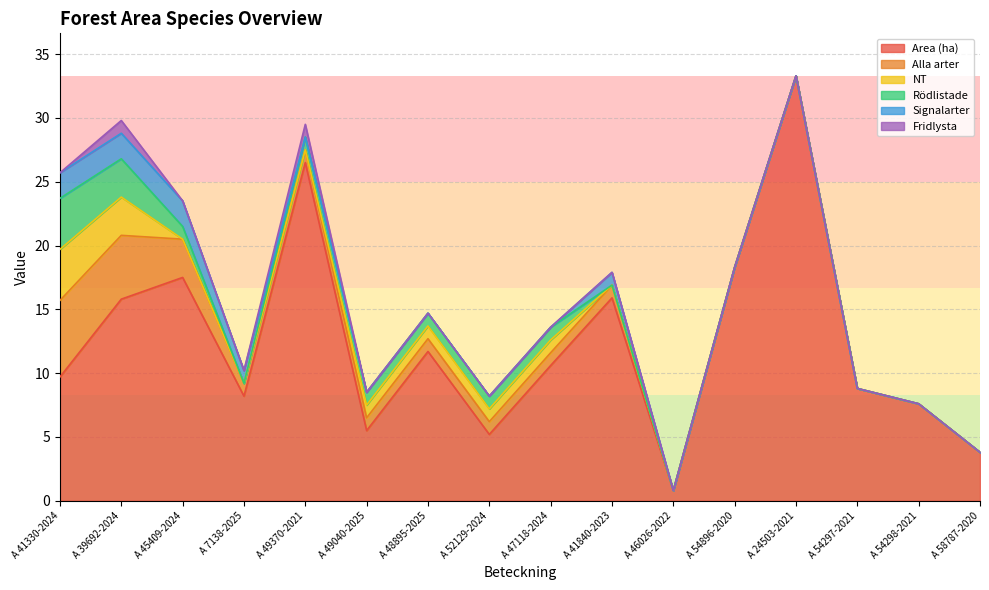

Reading left to right, transcribe all the data shown in this chart.

Area (ha): 9.7	15.8	17.5	8.2	26.5	5.5	11.7	5.2	10.6	15.9	0.8	18.3	33.3	8.8	7.6	3.8
Alla arter: 6.0	5.0	3.0	1.0	1.0	1.0	1.0	1.0	1.0	1.0	0.0	0.0	0.0	0.0	0.0	0.0
NT: 4.0	3.0	0.0	0.0	0.0	1.0	1.0	1.0	1.0	0.0	0.0	0.0	0.0	0.0	0.0	0.0
Rödlistade: 4.0	3.0	1.0	0.0	1.0	1.0	1.0	1.0	1.0	0.0	0.0	0.0	0.0	0.0	0.0	0.0
Signalarter: 2.0	2.0	2.0	1.0	0.0	0.0	0.0	0.0	0.0	1.0	0.0	0.0	0.0	0.0	0.0	0.0
Fridlysta: 0.0	1.0	0.0	0.0	1.0	0.0	0.0	0.0	0.0	0.0	0.0	0.0	0.0	0.0	0.0	0.0